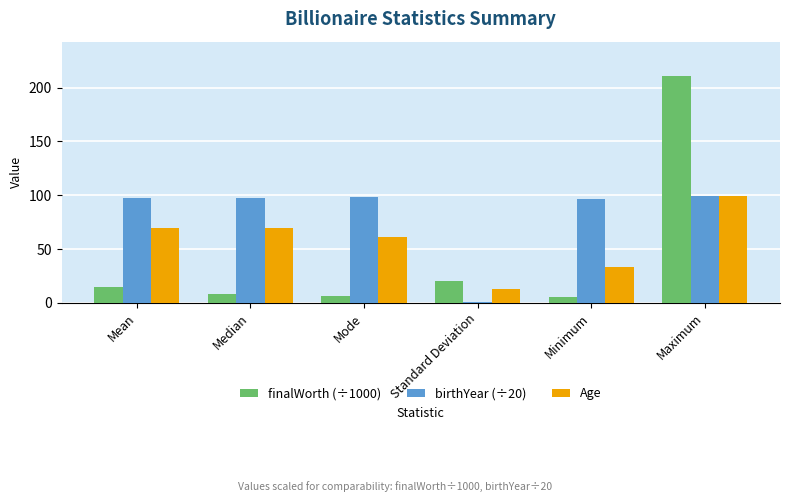

Is it true that finalWorth (÷1000) equals 14.8 at Mean?

True